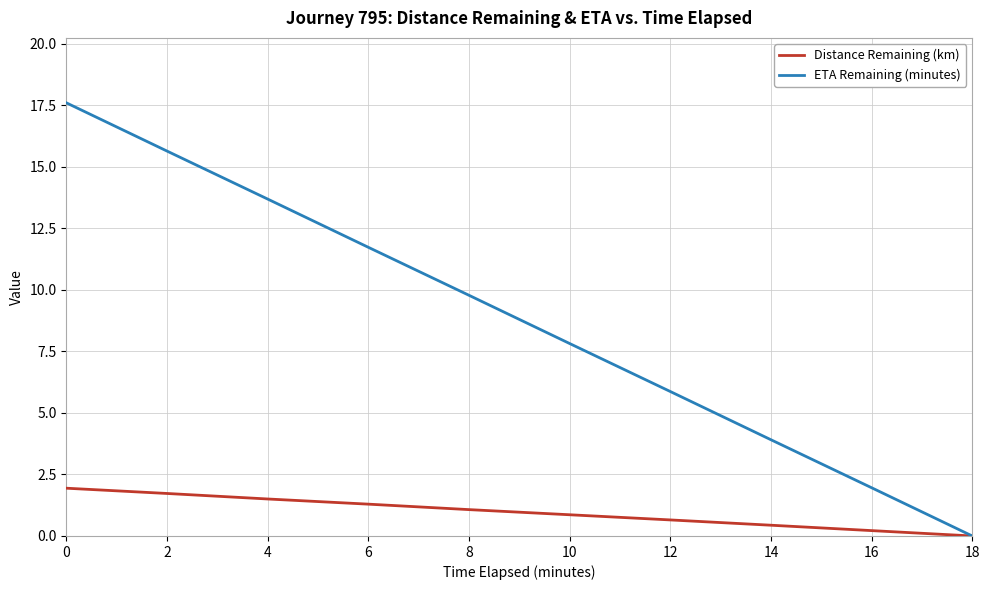

What is the difference between the Distance Remaining (km) values at 16 and 10?

0.6